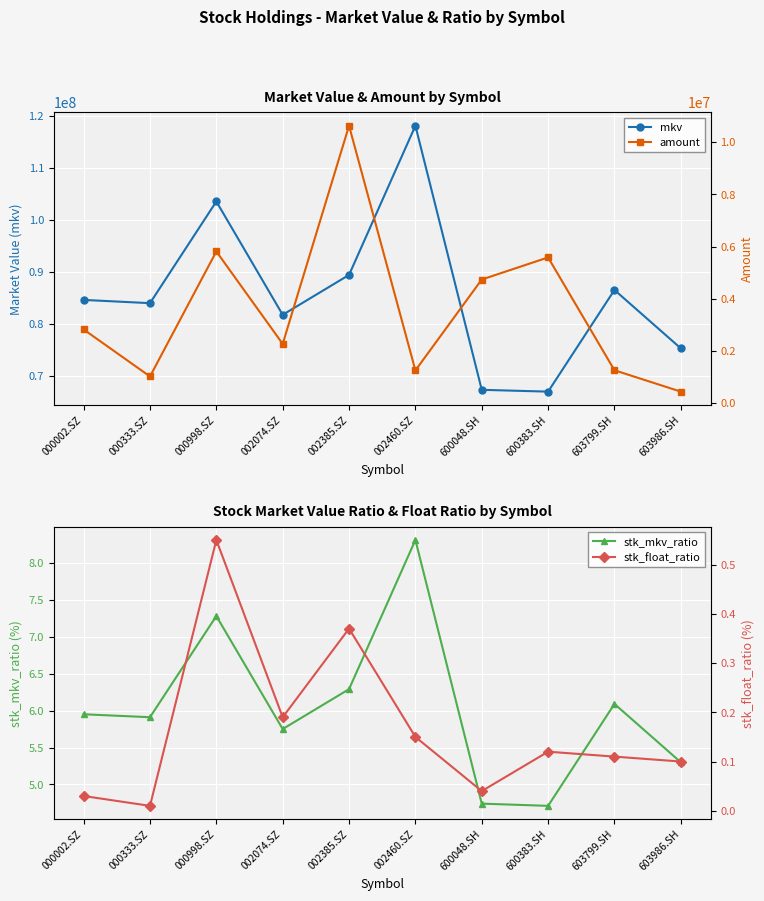

At how many categories does at least one series exceed 54818173?

10